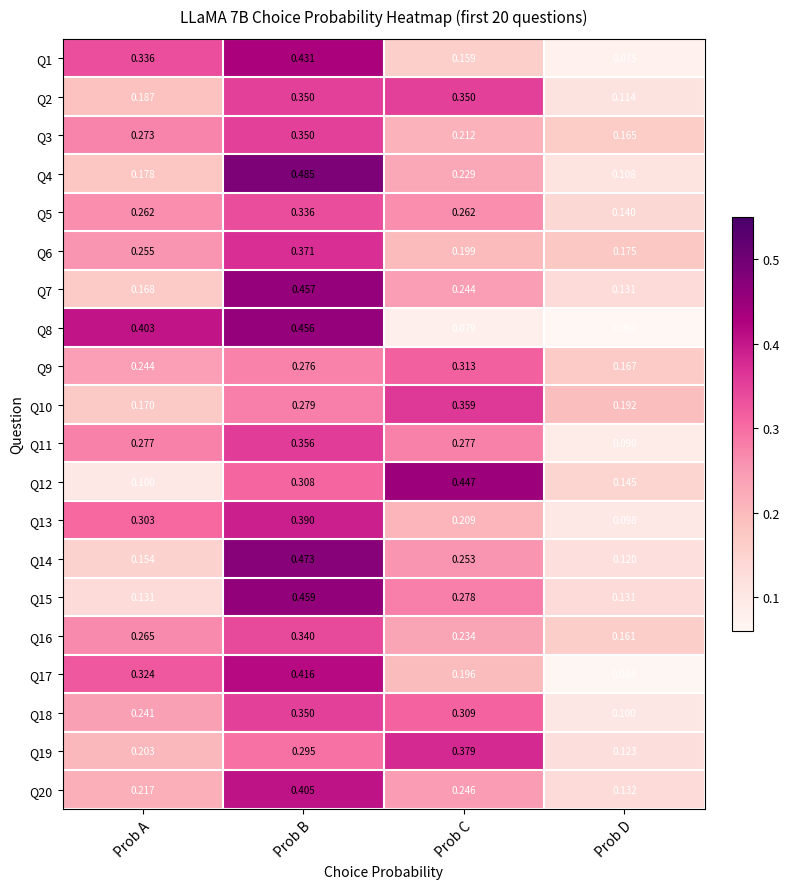

Which category has the lowest value in the Q11 series?

Prob D